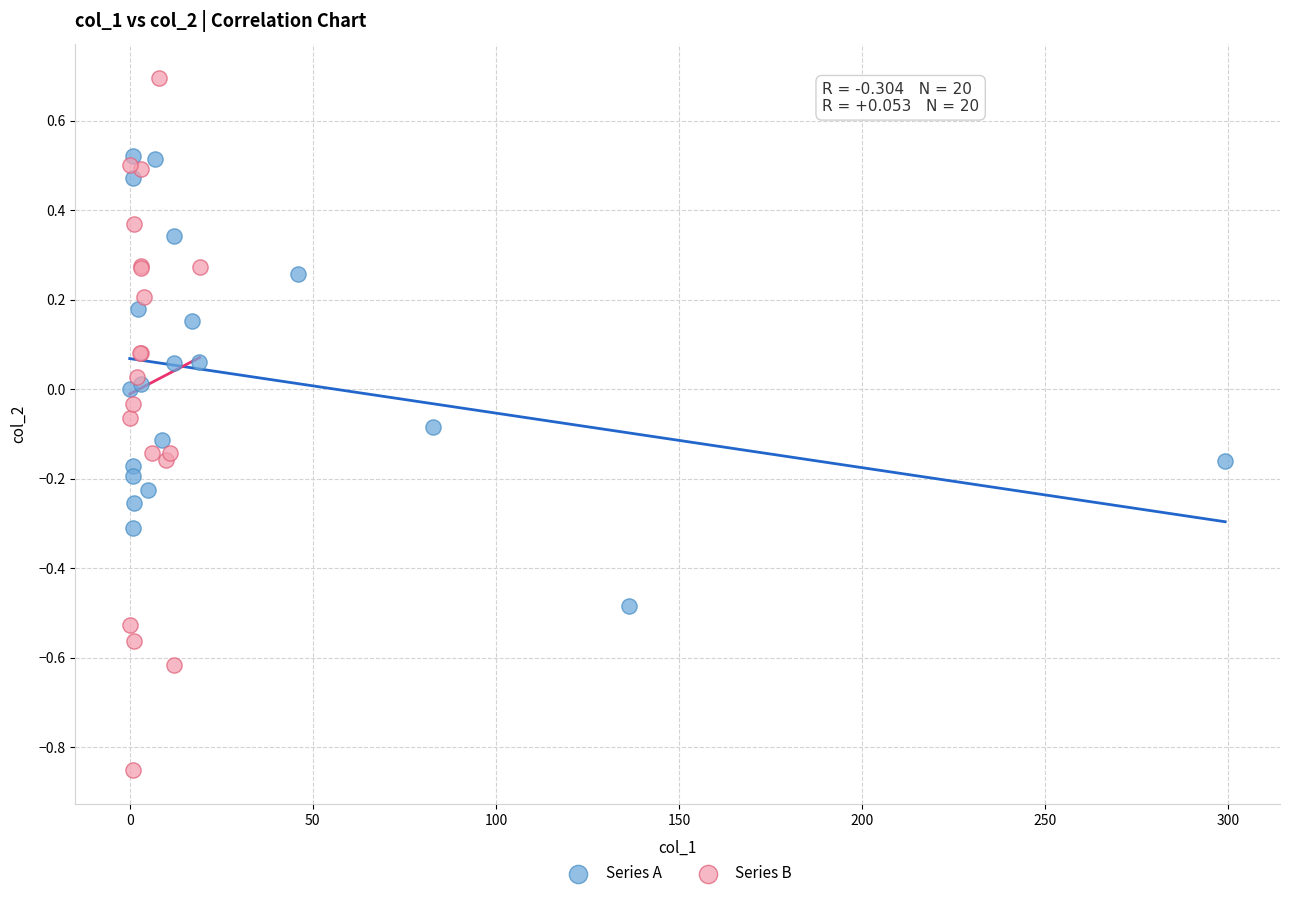

Which series has the largest Y range (max minus min)?

Series B